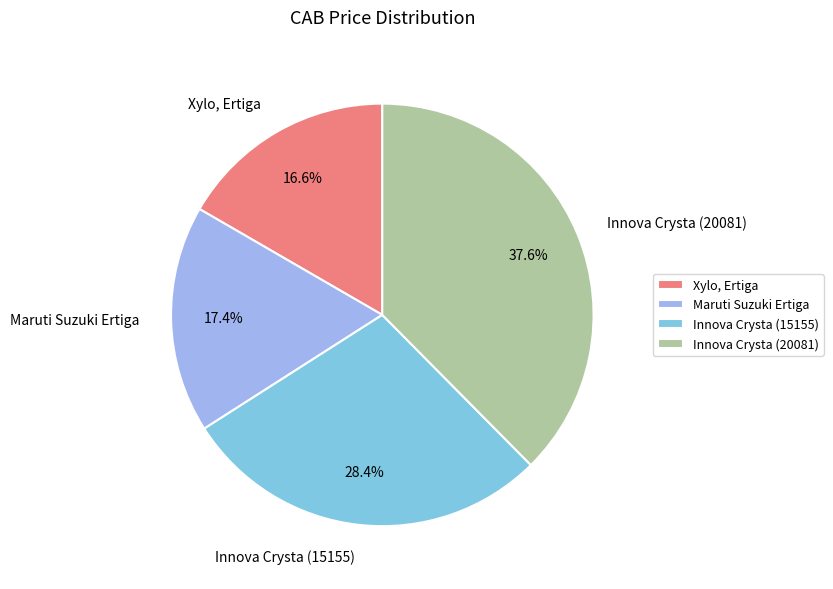

Approximately how many times larger is the value at Innova Crysta (15155) compared to Xylo, Ertiga?

1.7